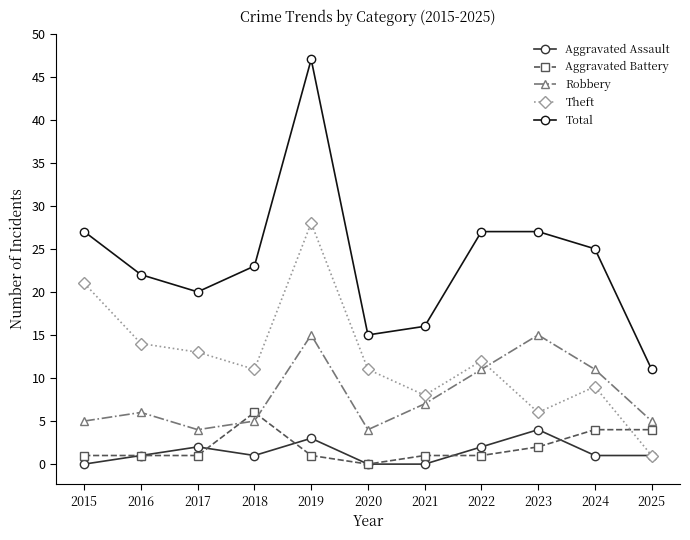

Which category has the highest value in the Theft series?

2019